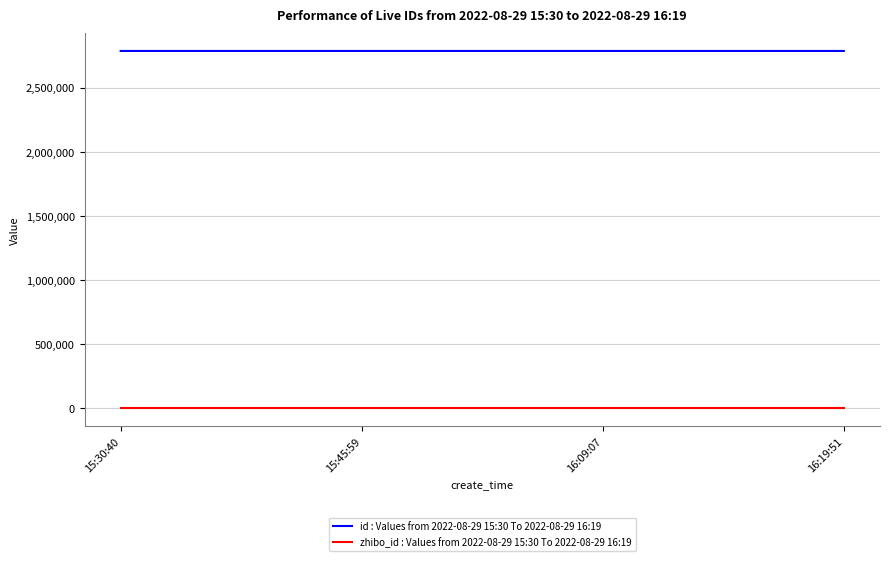

The zhibo_id series shows 152 at 16:19:51. True or false?

True